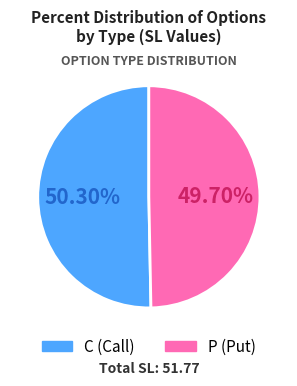

Approximately how many times larger is the value at C compared to P?

1.0